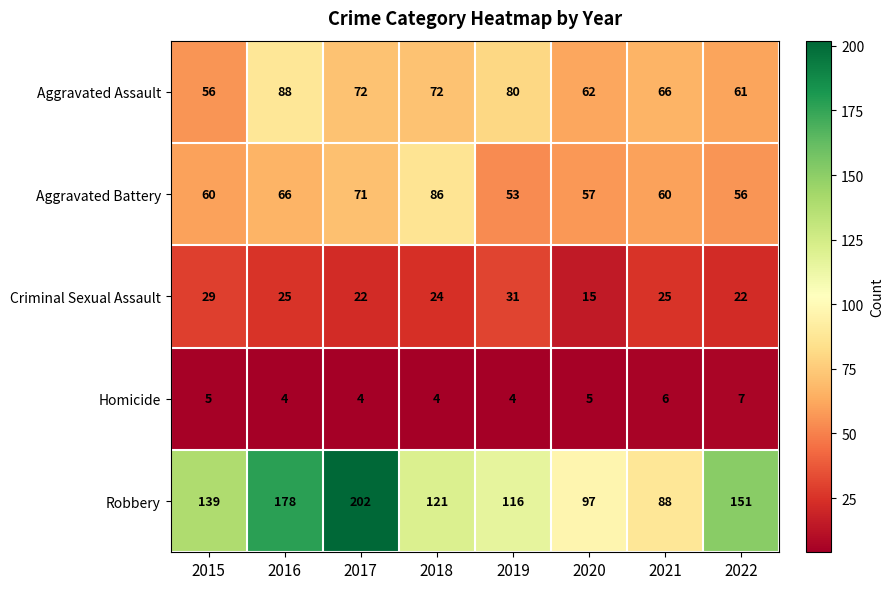

What is the average value of the Homicide series?

5